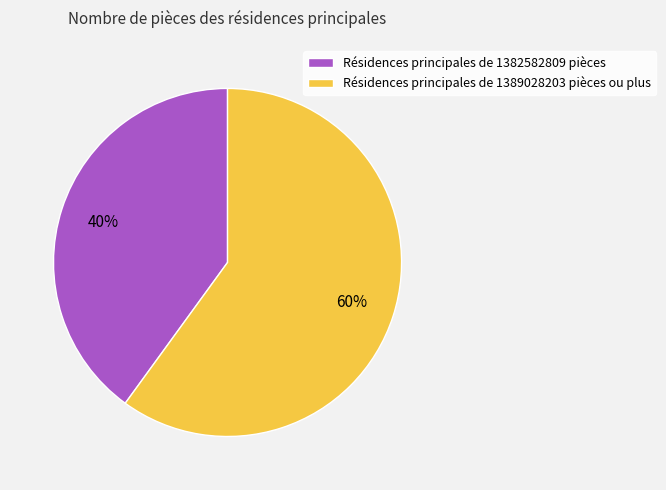

What is the largest slice in the pie chart?

Résidences principales de 1389028203 pièces ou plus